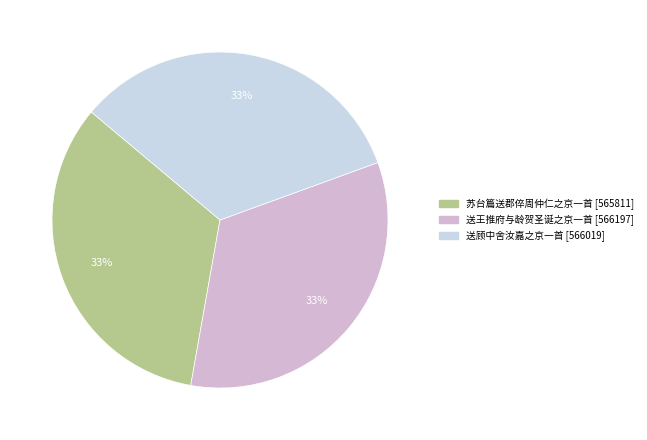

Is there a majority slice in this chart?

No